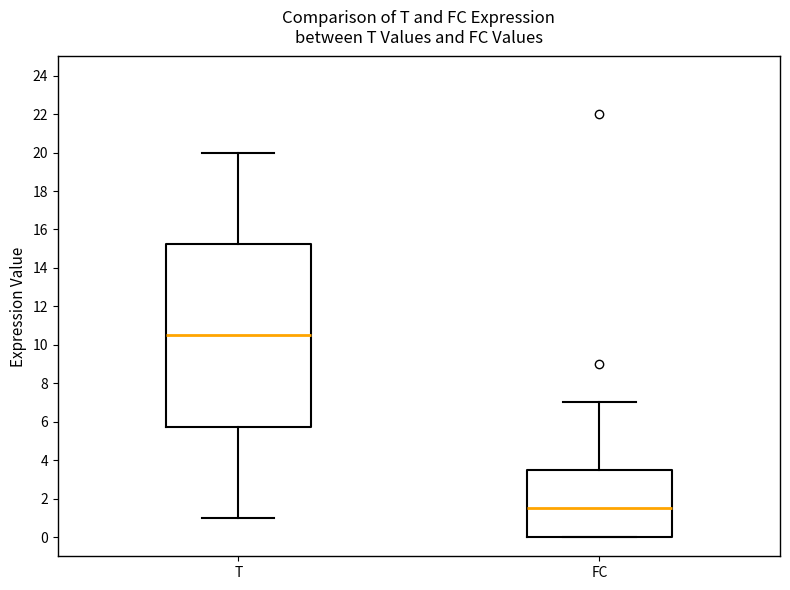

Reading left to right, transcribe this box plot: for each box, give where its median line is, the range the box spans, and where its two whiskers end, as read against the y-axis. The values are not printed on the chart, so give them approximately, as read against the axis.

T: median 10.6, box 5.8 to 15.2, whiskers 1.0 to 20.0
FC: median 1.6, box 0.0 to 3.6, whiskers 0.0 to 7.0